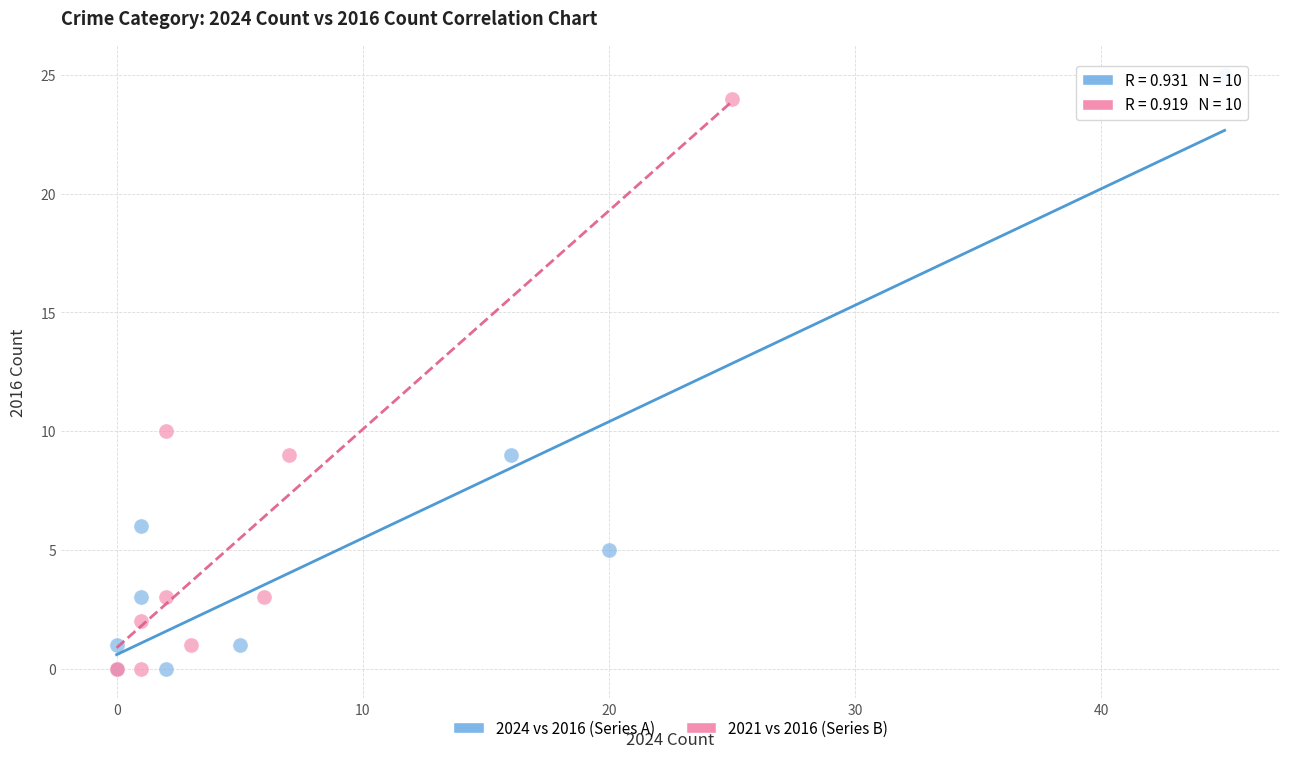

Which series reaches the maximum Y coordinate?

2024 vs 2016 (Series A)